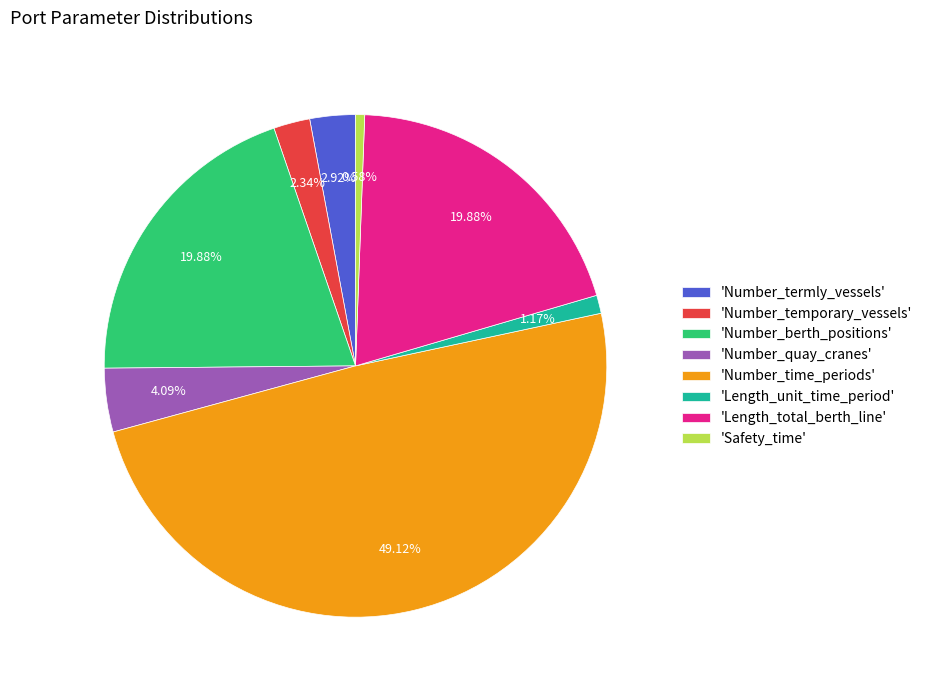

Does any single category account for the majority?

No